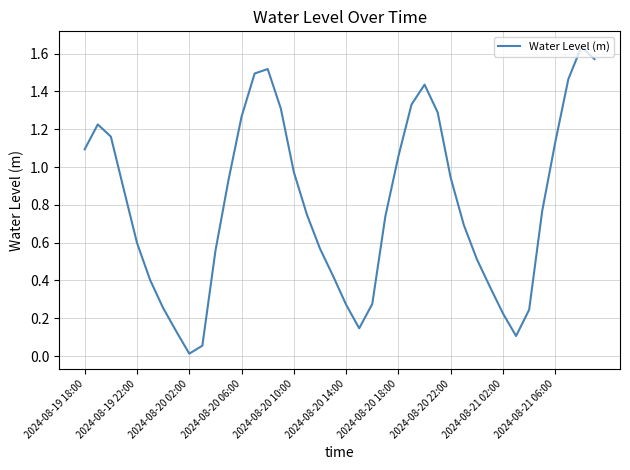

True or false: there are more than 1 points higher than both neighbors.

True